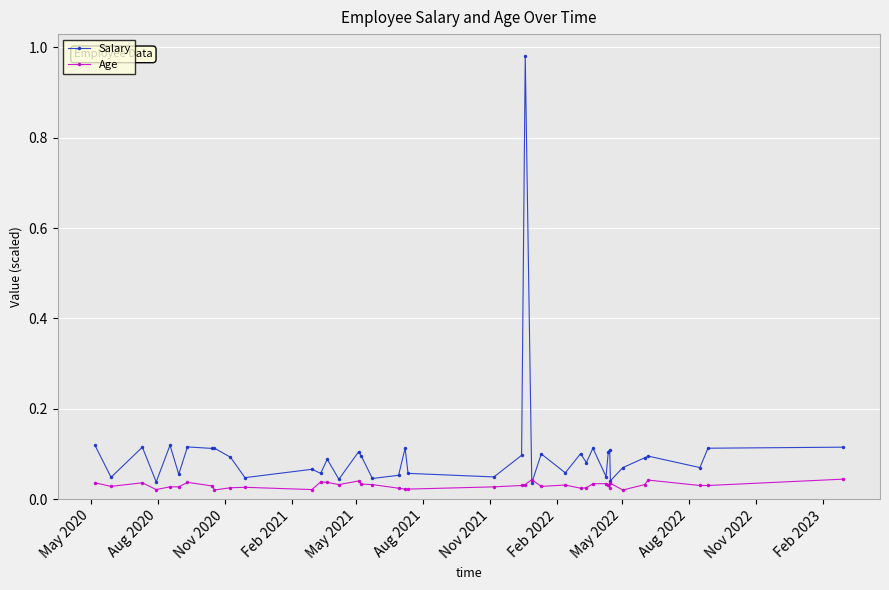

Rank the series by their average value, from lowest to highest.

Age, Salary